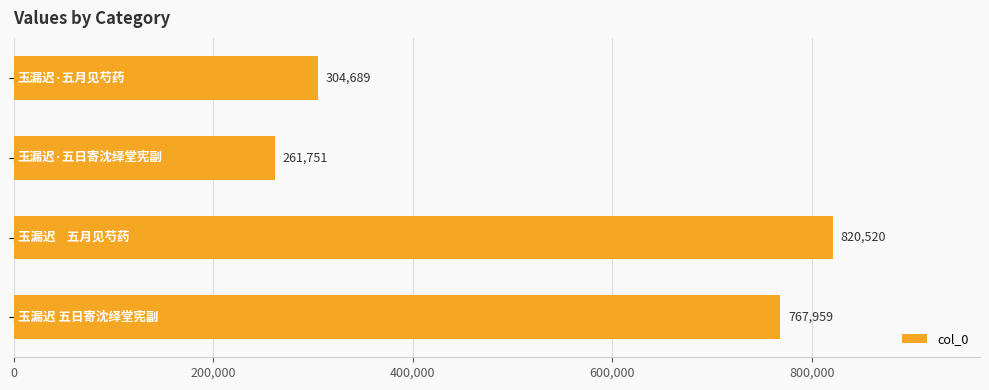

How many data points does each series have?

4